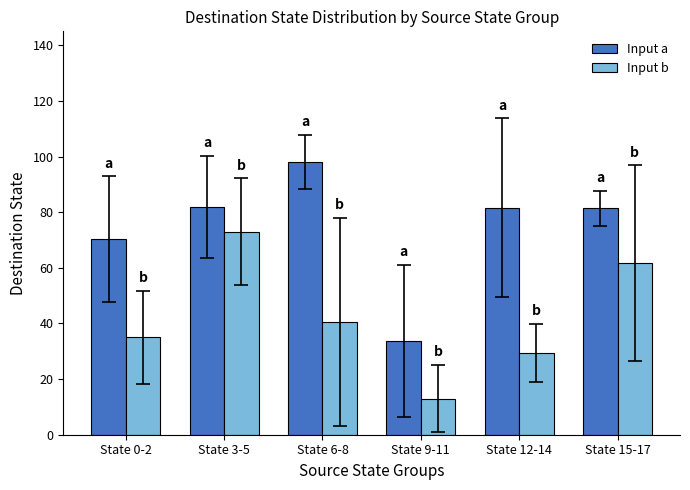

List the series in order of their peak value, lowest first.

Input b, Input a